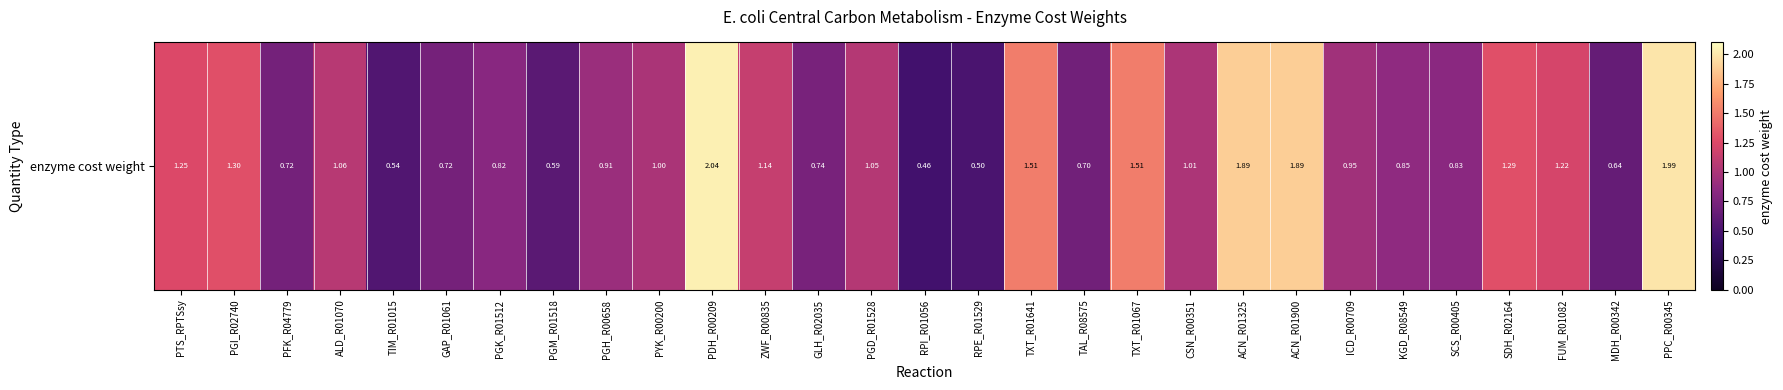

What is the greatest value displayed?

2.0